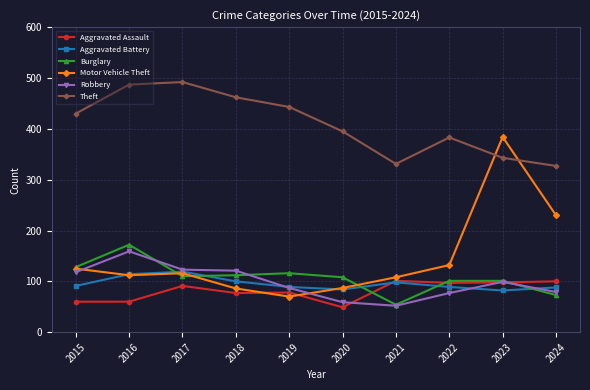

What value does the Burglary series have at 2017?

110